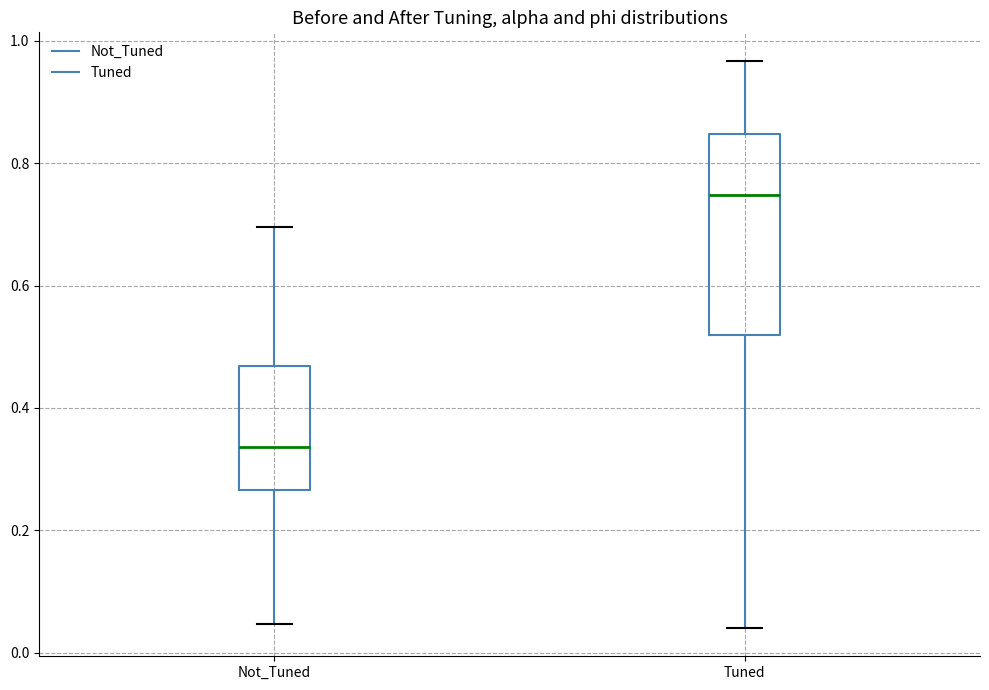

Reading left to right, read every box against the y-axis: the position of its median line, the range the box covers, and the ends of its whiskers. The values are not printed on the chart, so give them approximately, as read against the axis.

Not_Tuned: median 0.34, box 0.26 to 0.46, whiskers 0.04 to 0.70
Tuned: median 0.74, box 0.52 to 0.84, whiskers 0.04 to 0.96